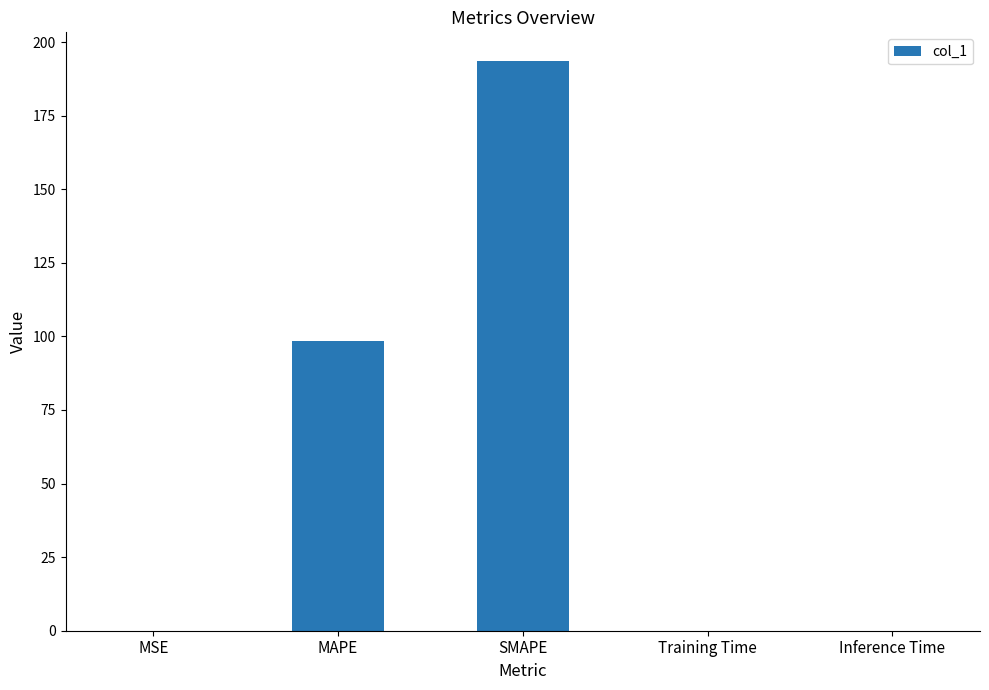

Between MSE and SMAPE, which is larger?

SMAPE